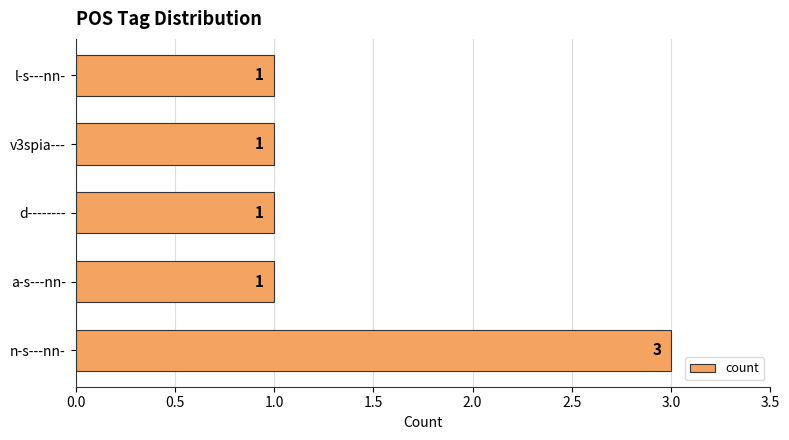

What is the ratio of the value at l-s---nn- to the value at a-s---nn-?

1.0